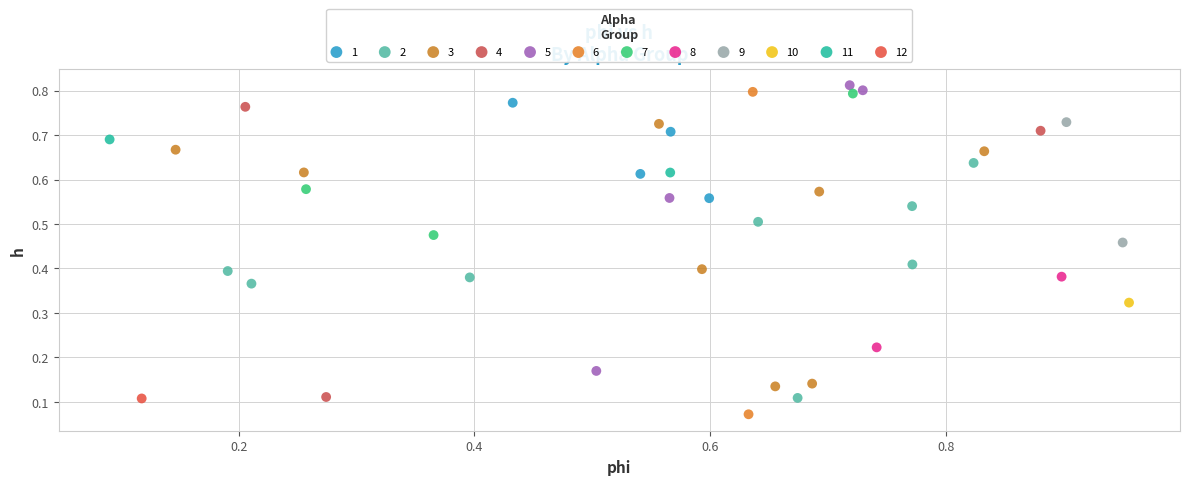

What are all the series names shown in the legend?

1, 2, 3, 4, 5, 6, 7, 8, 9, 10, 11, 12